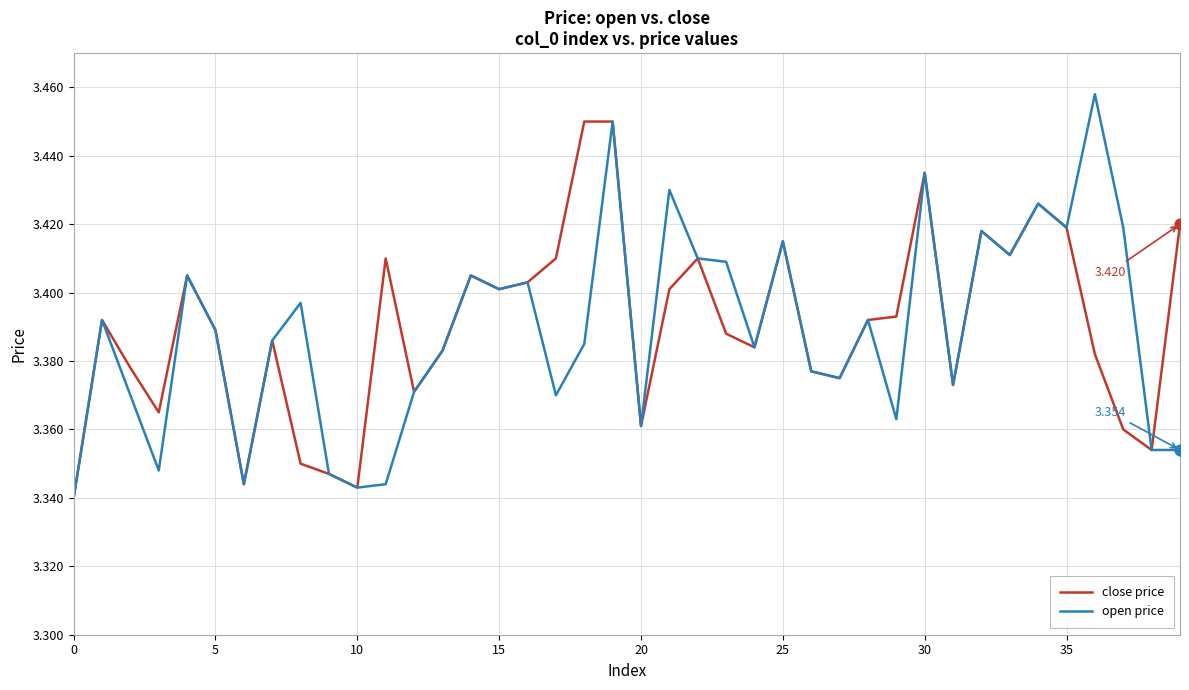

What are all the series names shown in the legend?

close price, open price